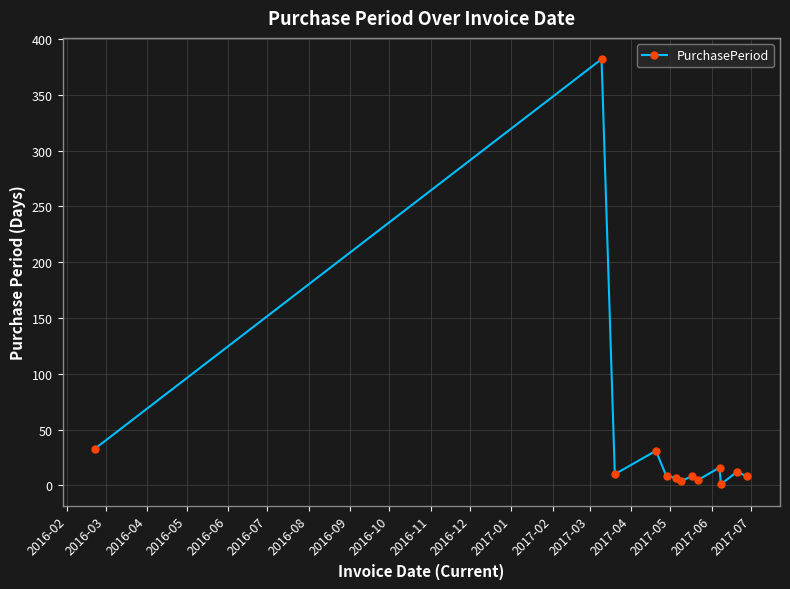

True or false: there are more than 2 points higher than both neighbors.

True